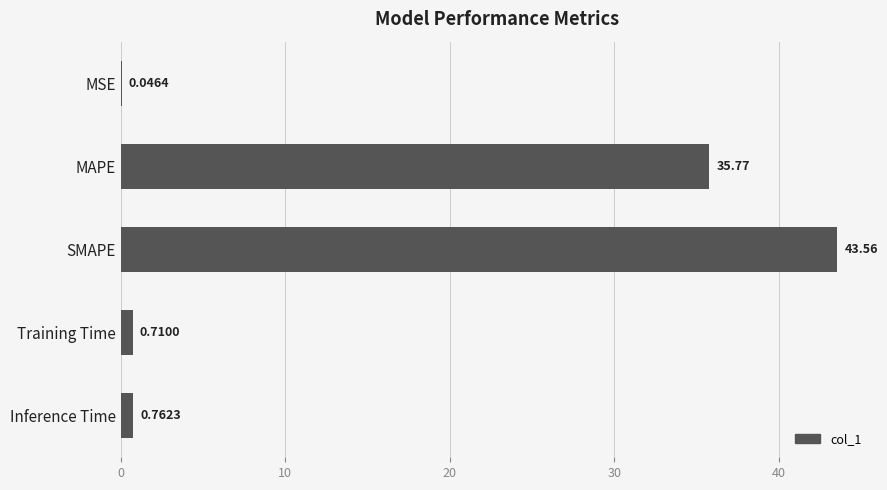

Which category has the highest value across all series?

SMAPE